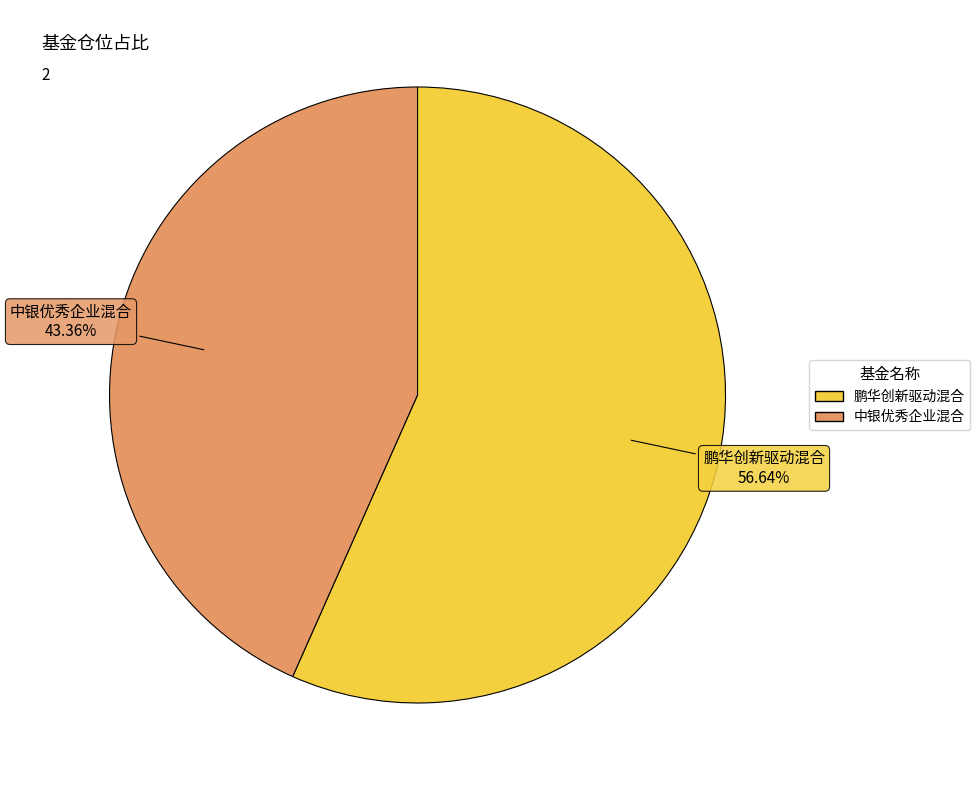

What is the largest slice in the pie chart?

鹏华创新驱动混合